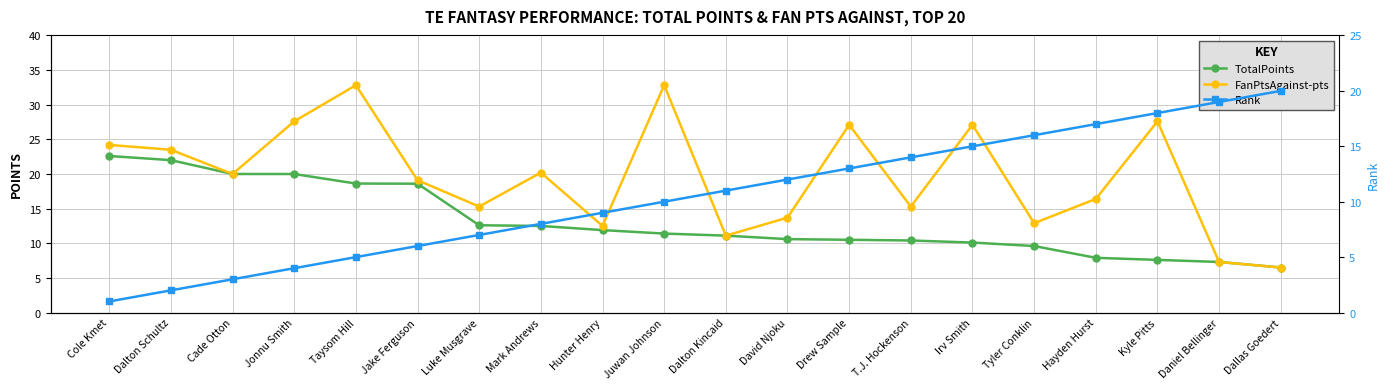

Reading left to right, extract all data points from this chart.

TotalPoints: 22.6	22.0	20.0	20.0	18.6	18.6	12.6	12.5	11.9	11.4	11.1	10.6	10.5	10.4	10.1	9.6	7.9	7.6	7.3	6.5
FanPtsAgainst-pts: 24.2	23.5	20.0	27.6	32.8	19.1	15.3	20.2	12.5	32.8	11.1	13.7	27.1	15.3	27.1	12.9	16.4	27.6	7.3	6.5
Rank: 1.0	2.0	3.0	4.0	5.0	6.0	7.0	8.0	9.0	10.0	11.0	12.0	13.0	14.0	15.0	16.0	17.0	18.0	19.0	20.0